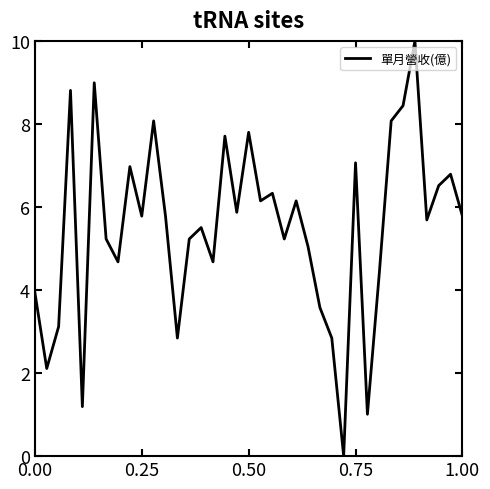

What is the difference between the maximum and minimum values?

10.0